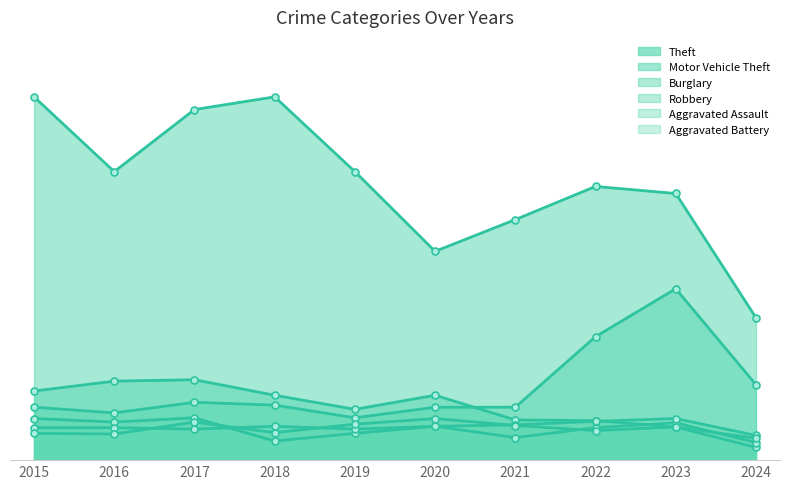

How many data points in Burglary are less than 92?

5